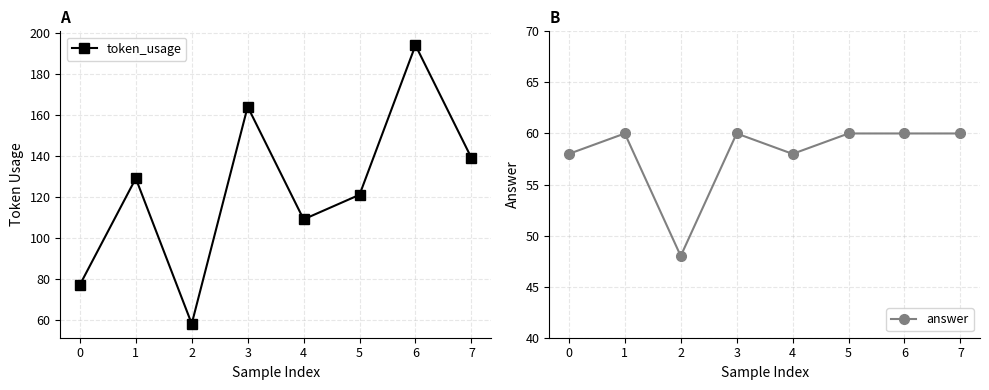

What is the difference between the highest and lowest values at 1?

69